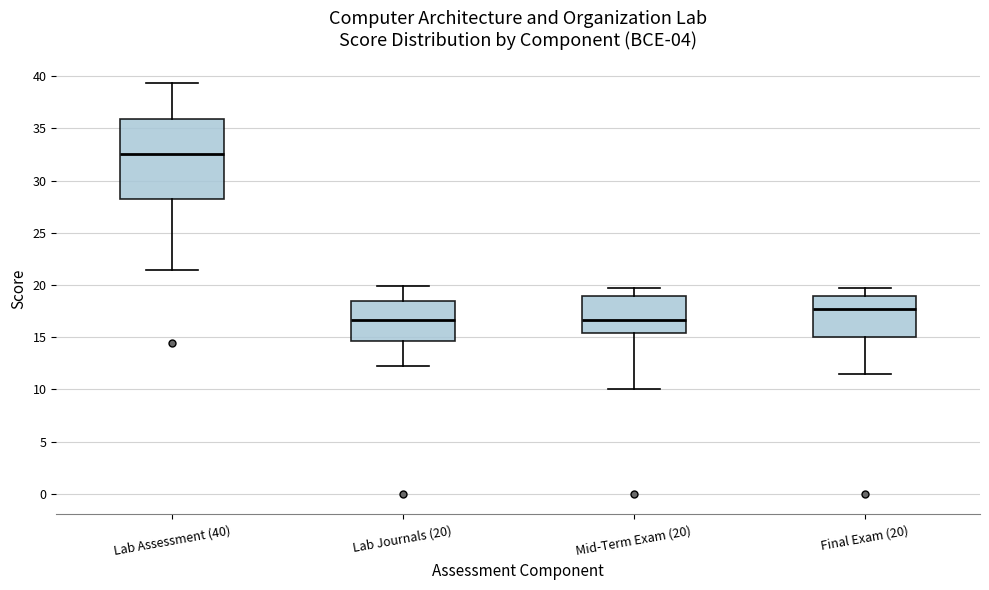

Reading left to right, read every box against the y-axis: the position of its median line, the range the box covers, and the ends of its whiskers. The values are not printed on the chart, so give them approximately, as read against the axis.

Lab Assessment (40): median 32.5, box 28.0 to 36.0, whiskers 21.5 to 39.5
Lab Journals (20): median 16.5, box 14.5 to 18.5, whiskers 12.0 to 20.0
Mid-Term Exam (20): median 16.5, box 15.5 to 19.0, whiskers 10.0 to 20.0
Final Exam (20): median 18.0, box 15.0 to 19.0, whiskers 11.5 to 20.0